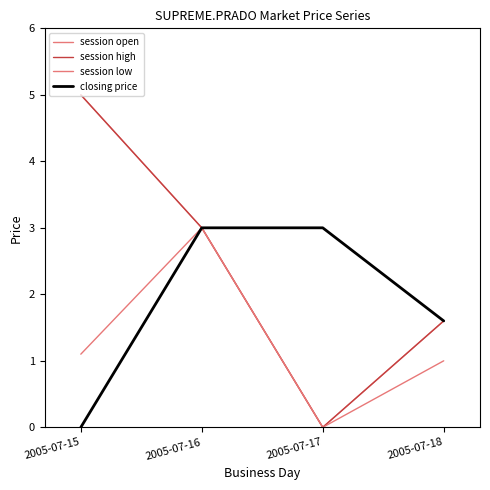

At which category does session open reach its first local valley?

2005-07-17